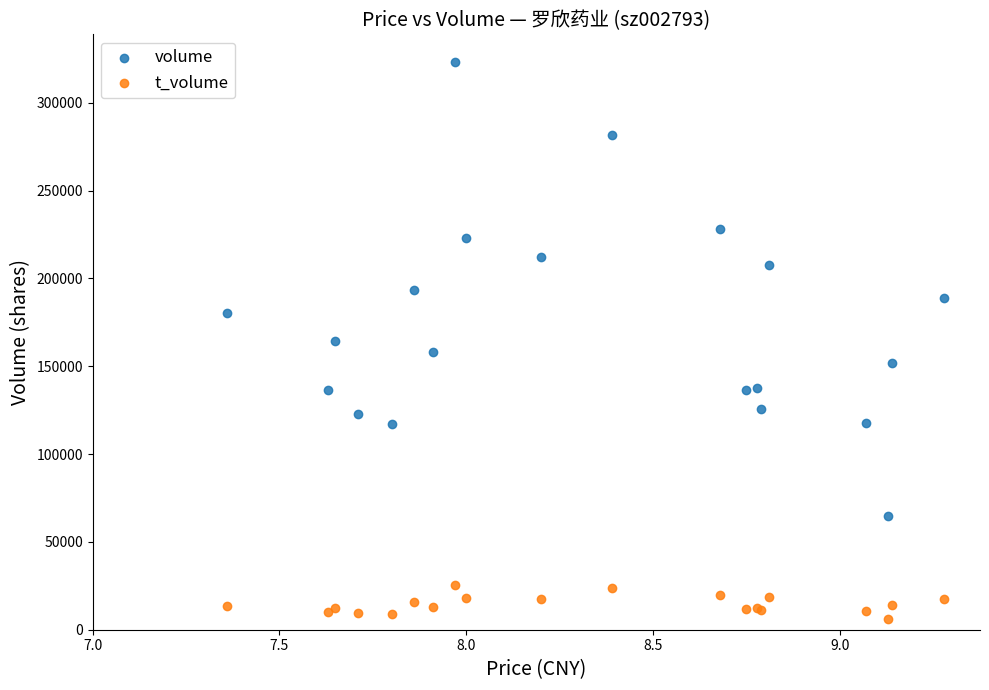

Which series has the largest Y range (max minus min)?

volume